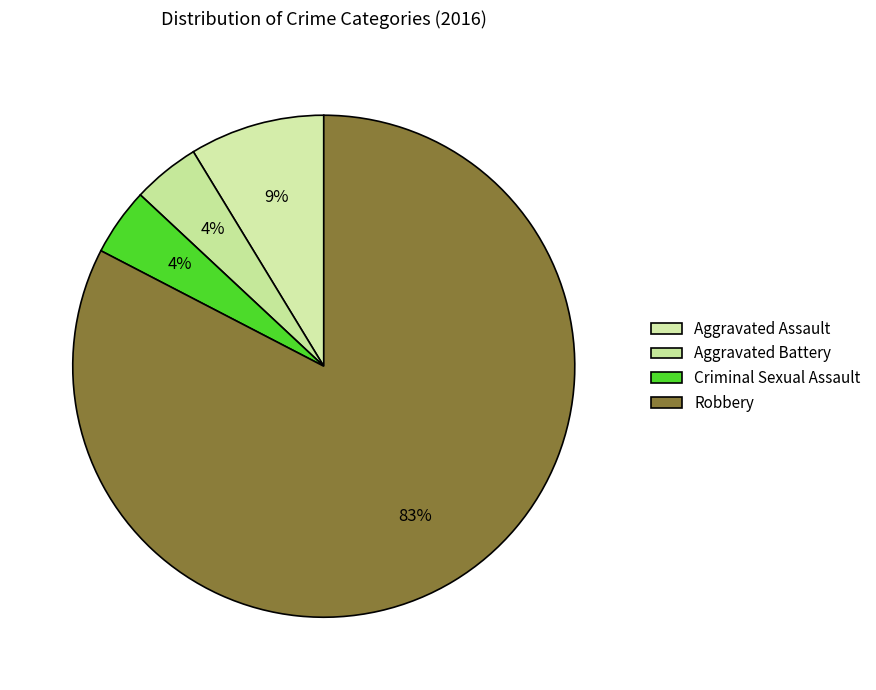

What is the ratio of the value at Aggravated Battery to the value at Aggravated Assault?

0.5